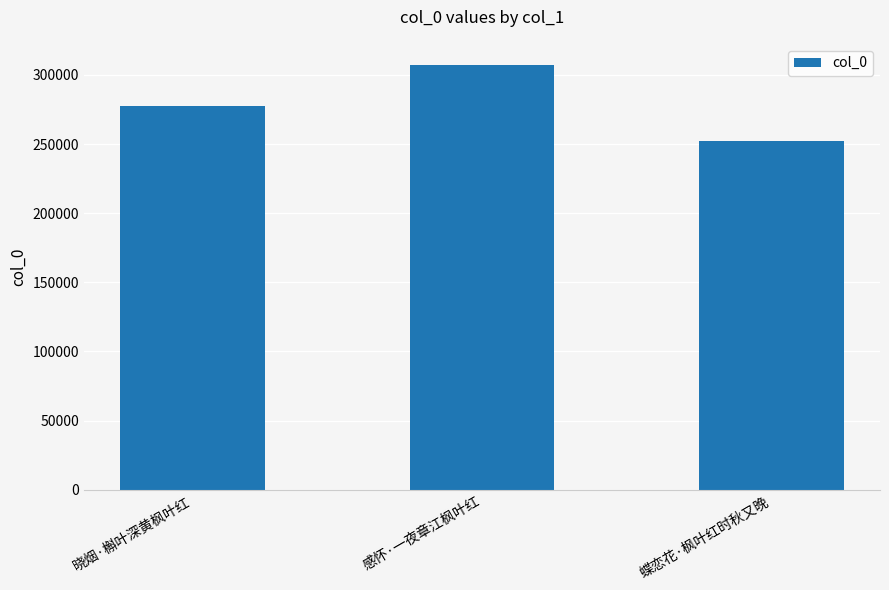

Reading left to right, transcribe all the data shown in this chart.

277445	307161	252281